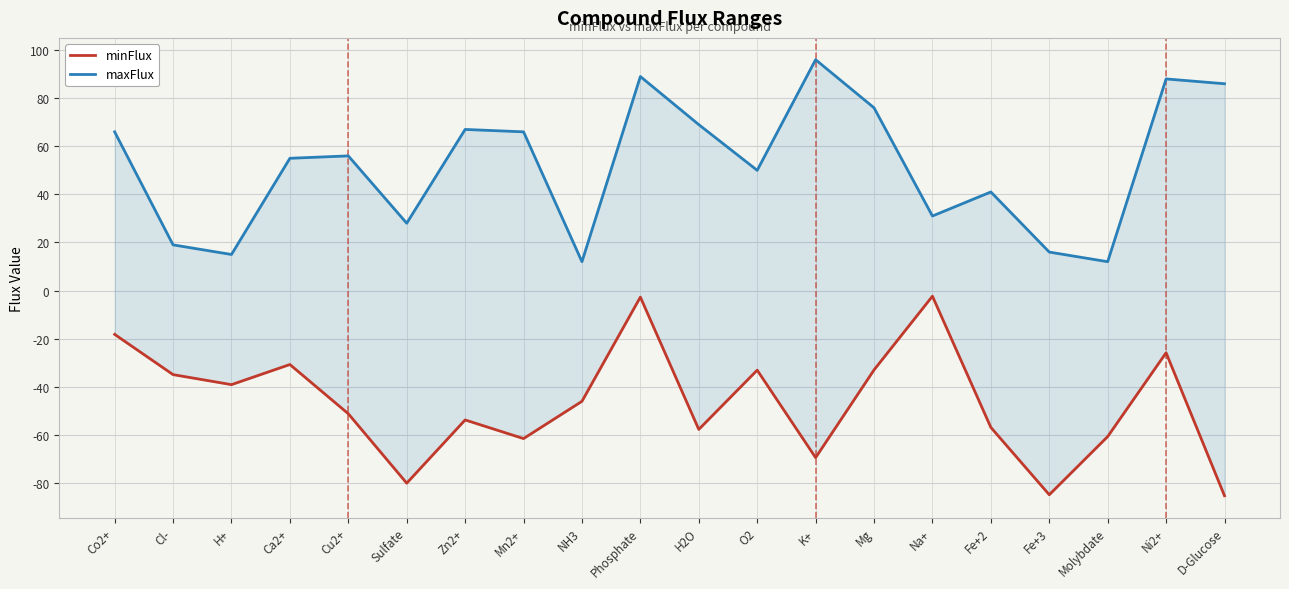

The minFlux series shows -60.7 at Molybdate. True or false?

True